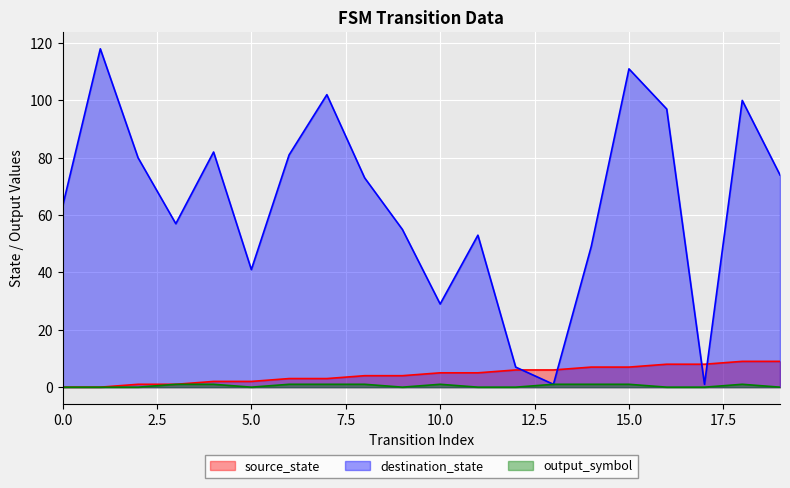

The value of output_symbol at 8 is 1. True or false?

True